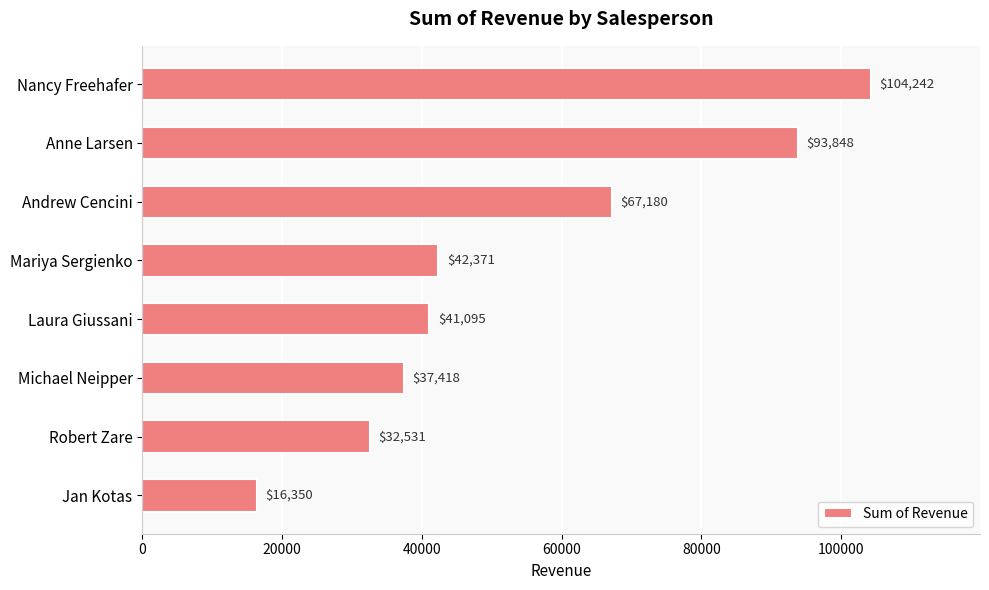

List the labels in order of value, largest first.

Nancy Freehafer, Anne Larsen, Andrew Cencini, Mariya Sergienko, Laura Giussani, Michael Neipper, Robert Zare, Jan Kotas